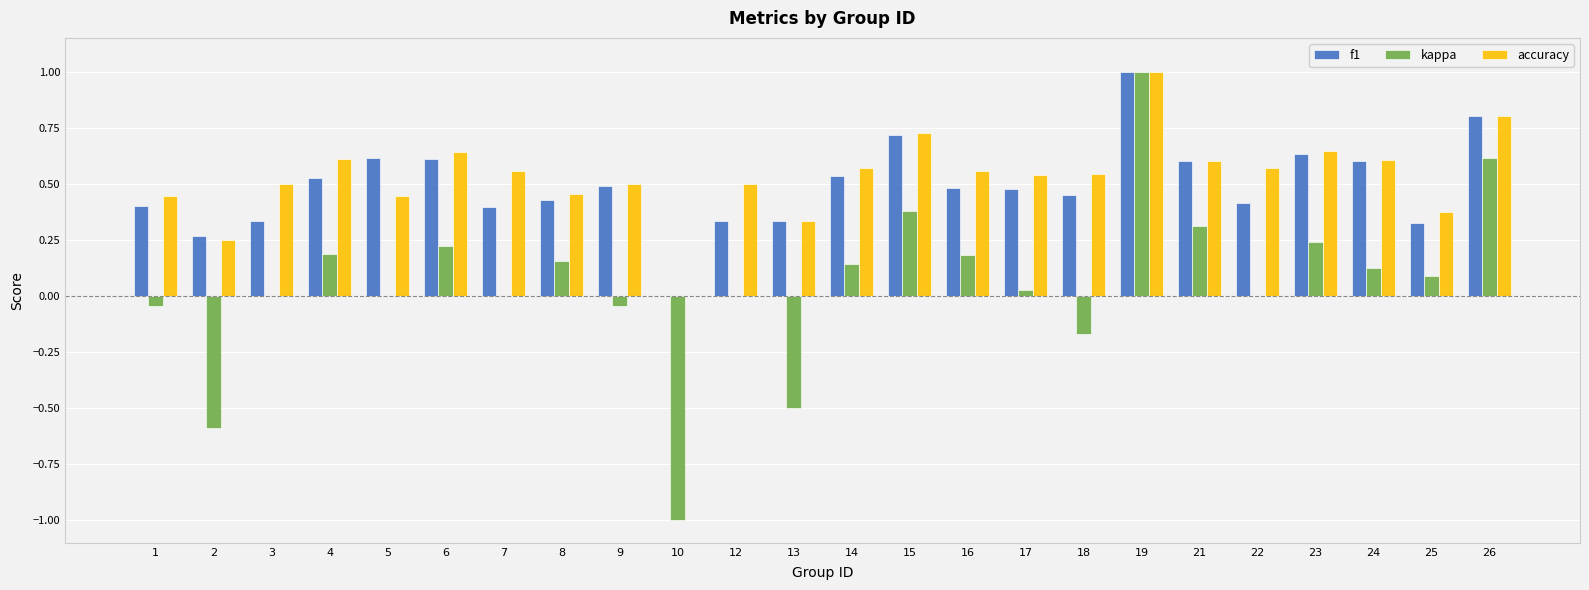

At which label does kappa reach its peak?

19